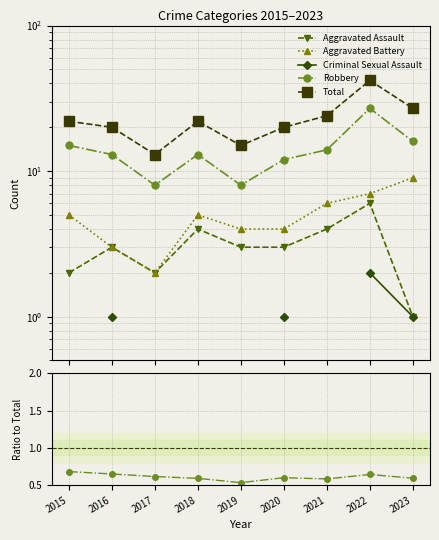

True or false: Total and Aggravated Assault cross at least once.

False